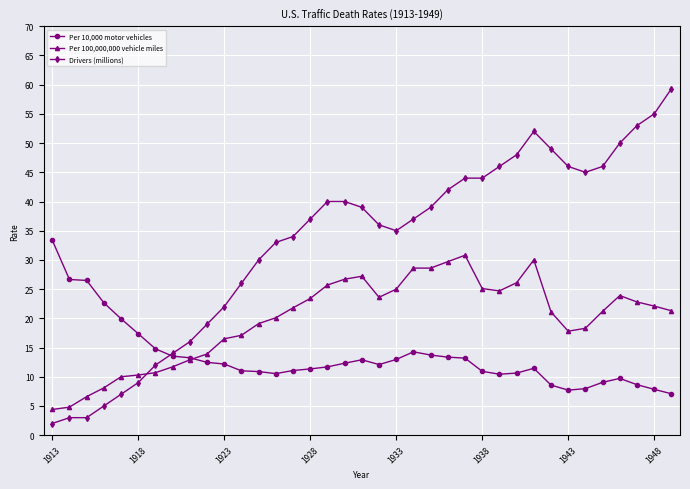

Which series has the largest range (max minus min)?

Drivers (millions)